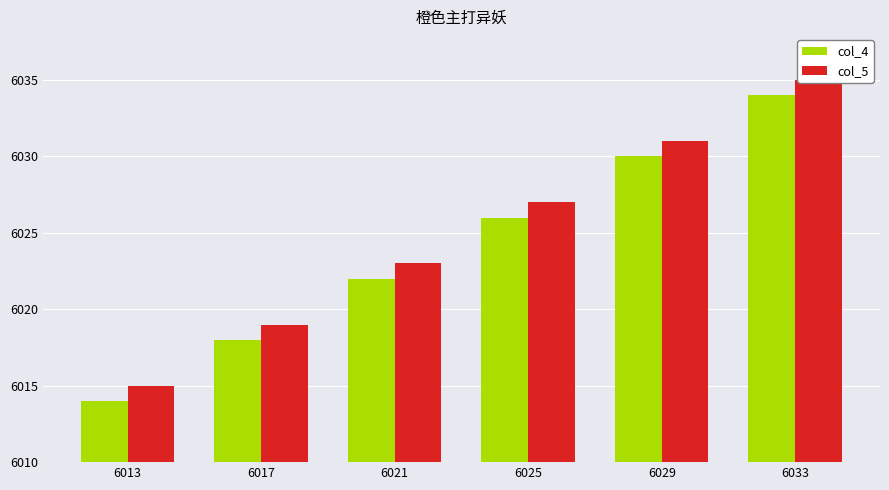

Are the bars grouped side by side (vs. stacked)?

Yes